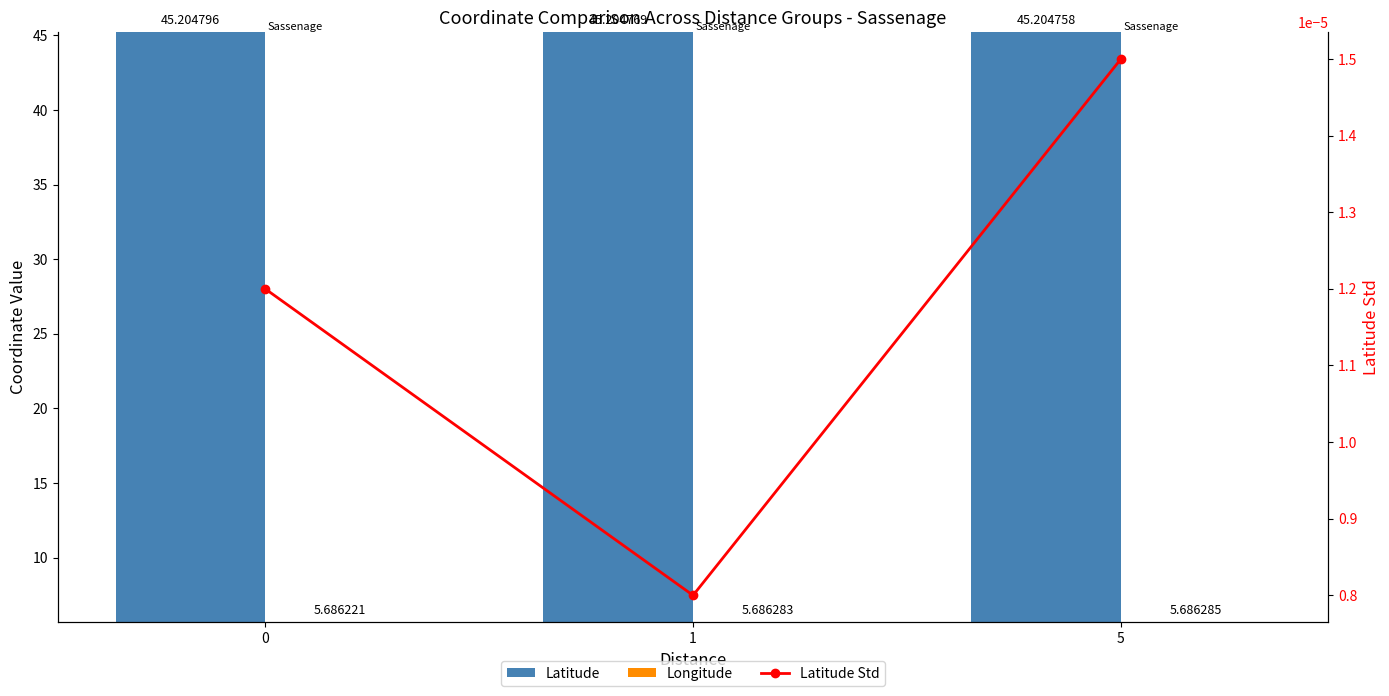

The value of Latitude Std at 0 is 0.0. True or false?

True